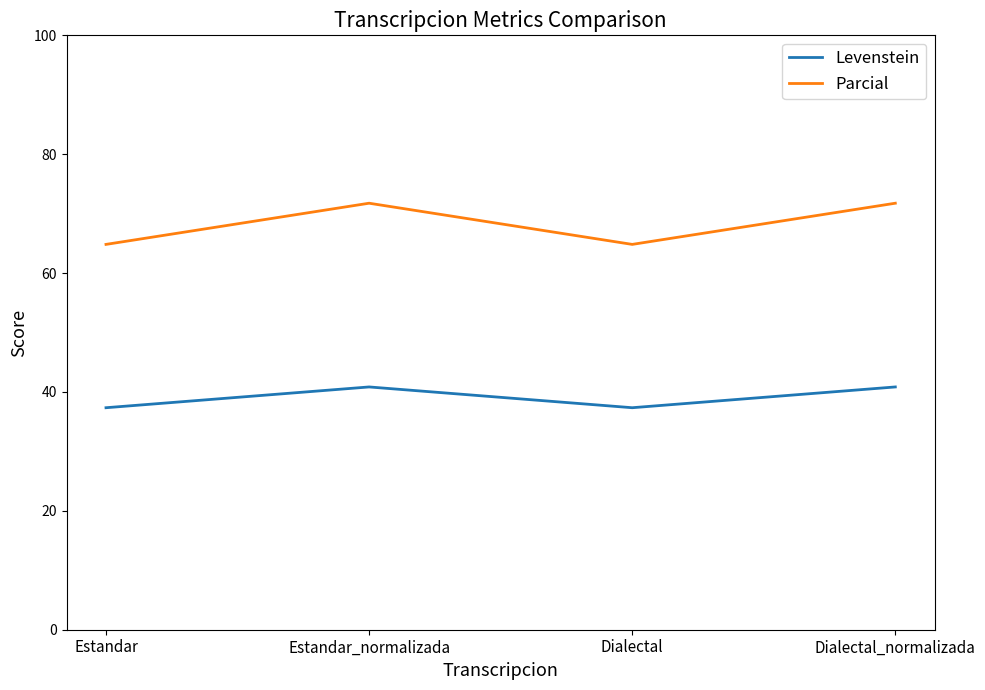

Rank the series by their maximum value, from highest to lowest.

Parcial, Levenstein